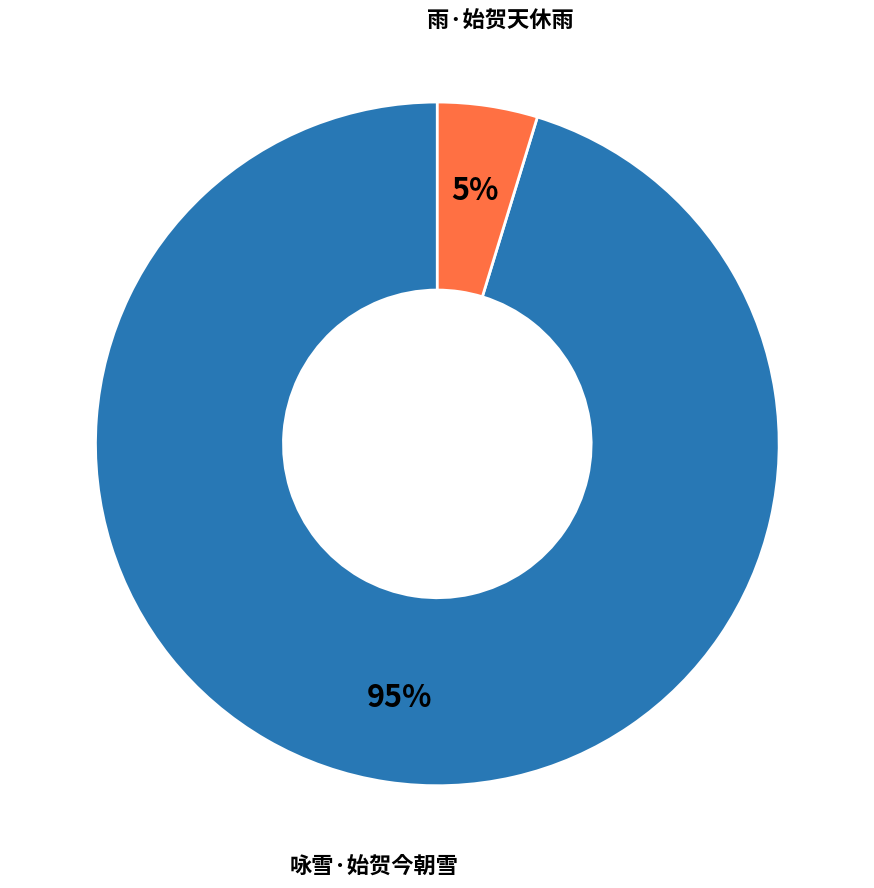

Which has a higher value, 咏雪·始贺今朝雪 or 雨·始贺天休雨?

咏雪·始贺今朝雪